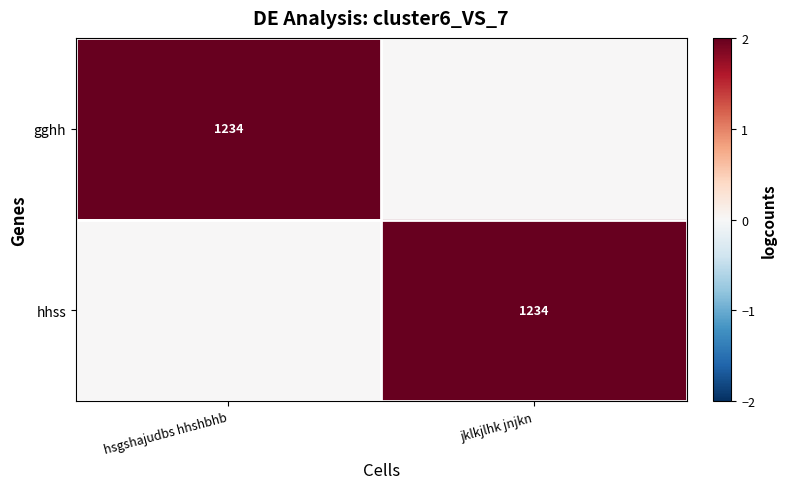

The value of hhss at jklkjlhk jnjkn is 1937. True or false?

False